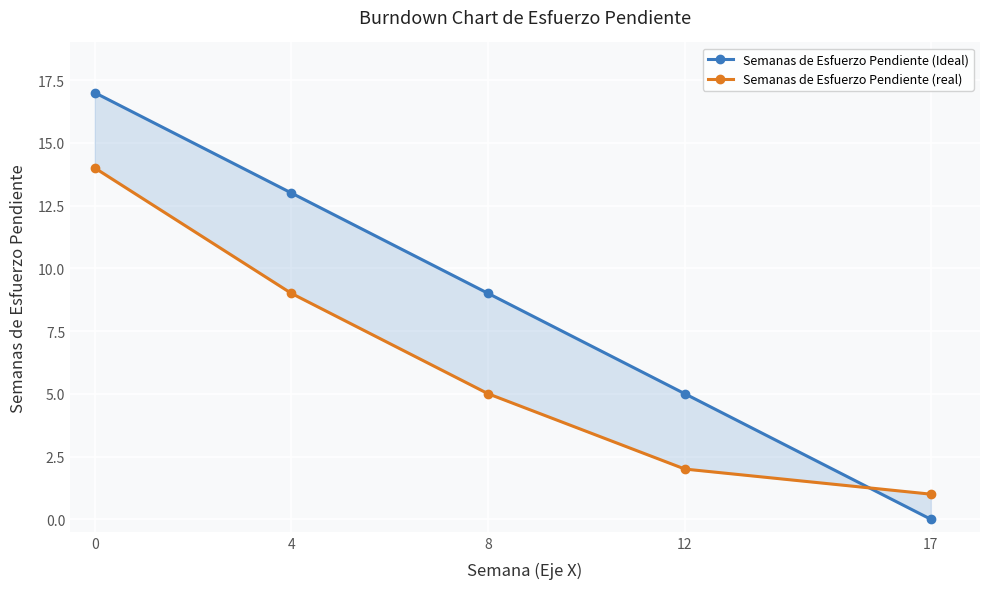

Rank the series by their average value, from lowest to highest.

Semanas de Esfuerzo Pendiente (real), Semanas de Esfuerzo Pendiente (Ideal)